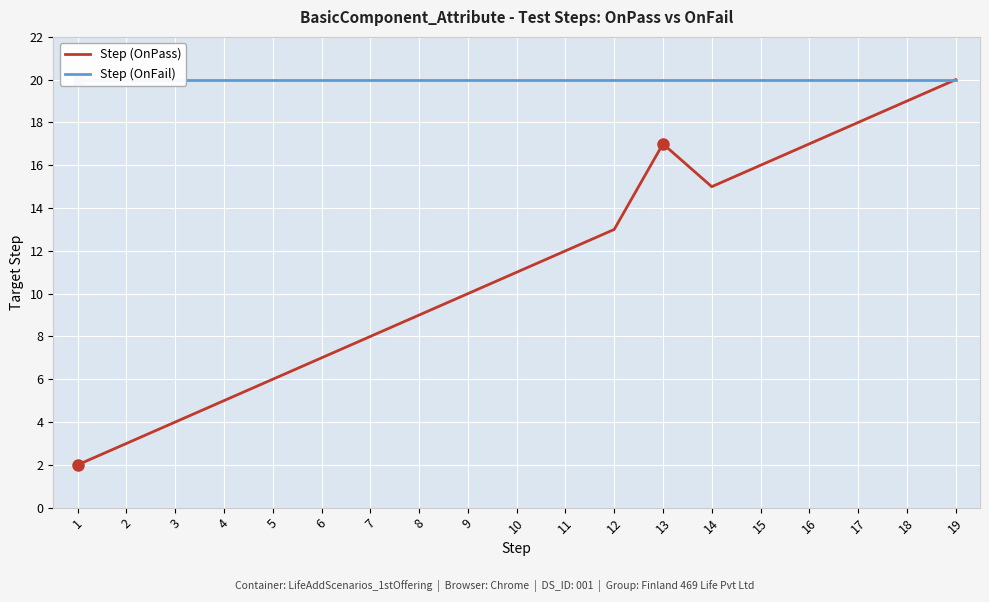

Rank the categories by Step (OnFail) value from lowest to highest.

1, 2, 3, 4, 5, 6, 7, 8, 9, 10, 11, 12, 13, 14, 15, 16, 17, 18, 19